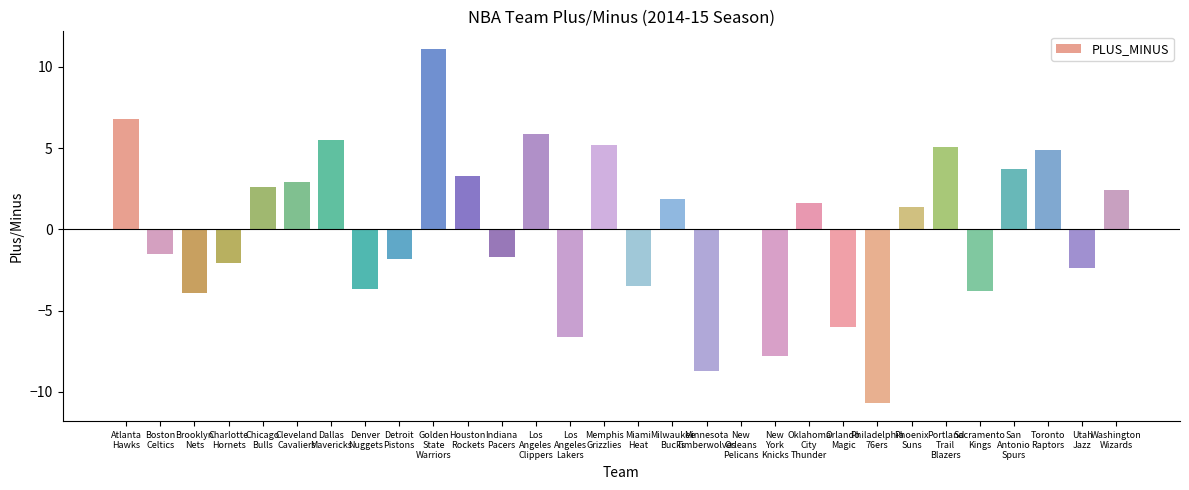

Between Indiana
Pacers and New
Orleans
Pelicans, which is larger?

New
Orleans
Pelicans